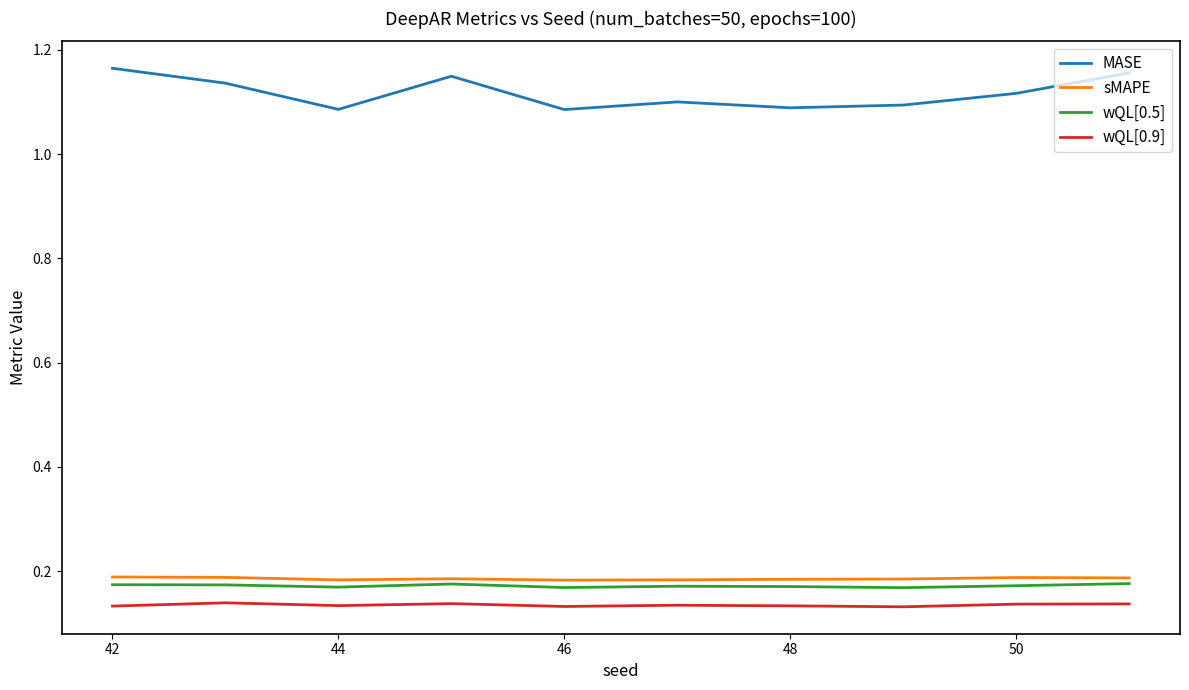

True or false: wQL[0.5] and wQL[0.9] intersect in this chart.

False